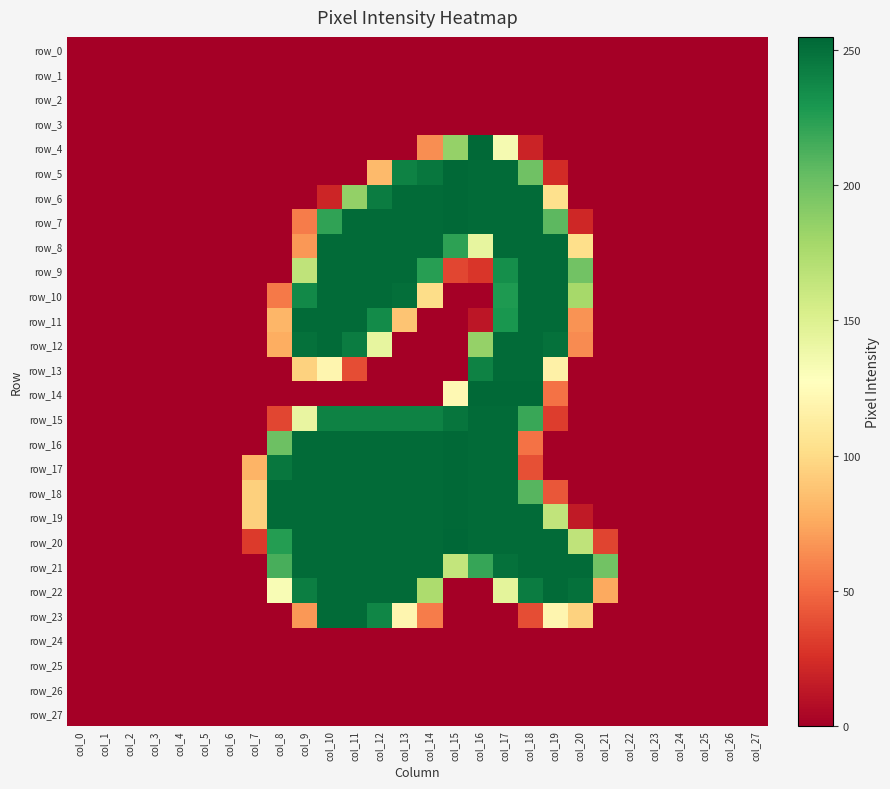

The value of row_17 at col_26 is 113. True or false?

False